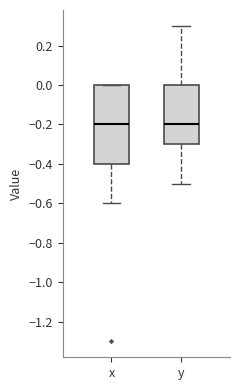

Comparing the boxes themselves (not the whiskers), which one is the tallest?

x